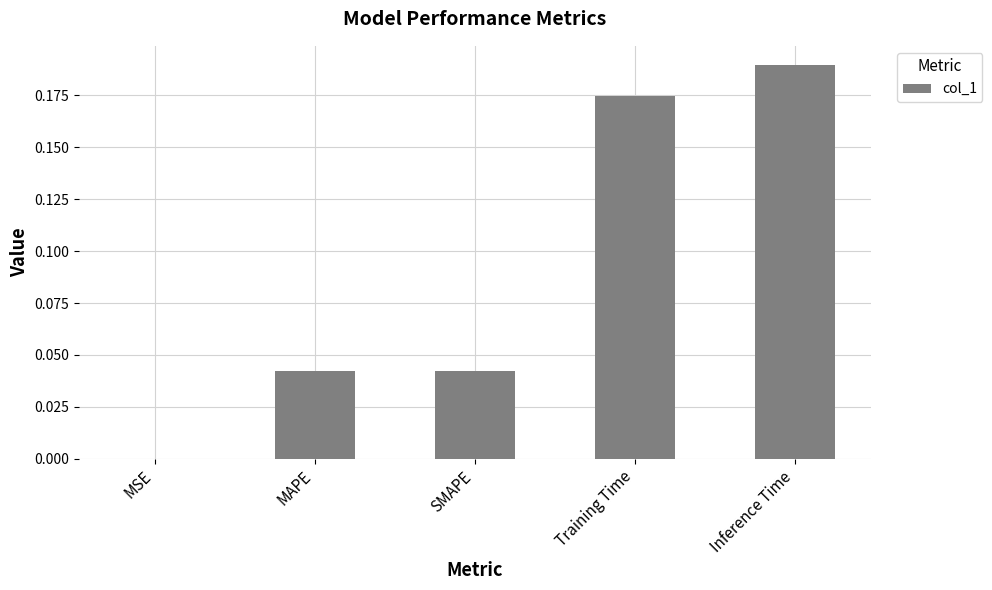

Are the bars horizontal?

No